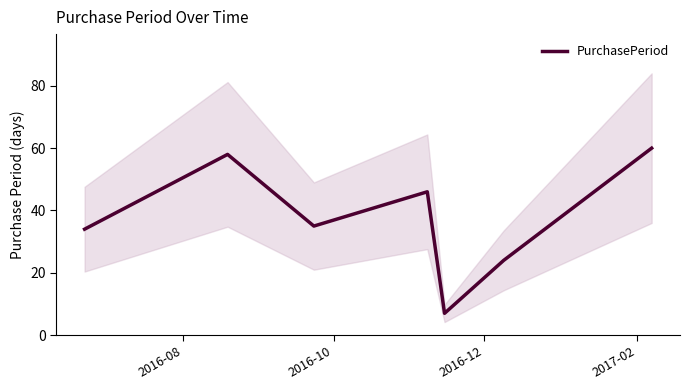

How many data points are less than 35?

3